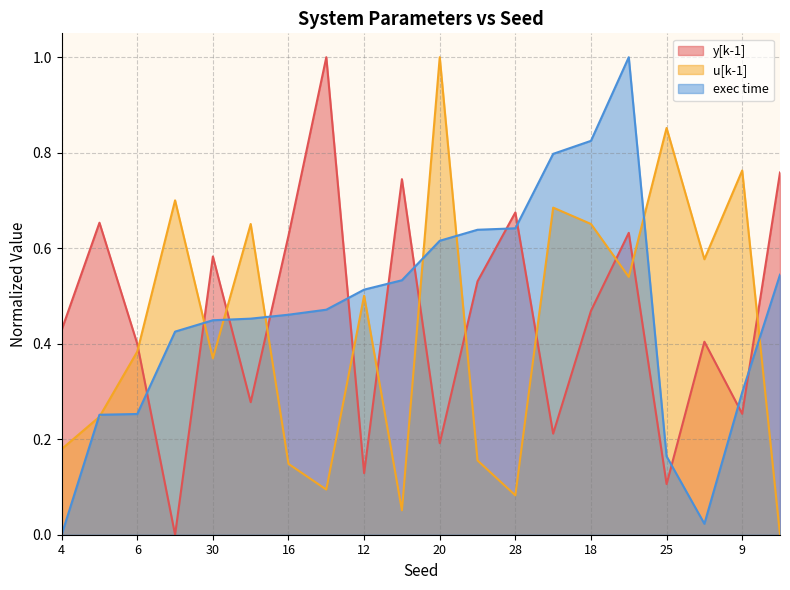

What is the maximum value shown in the chart?

1.0